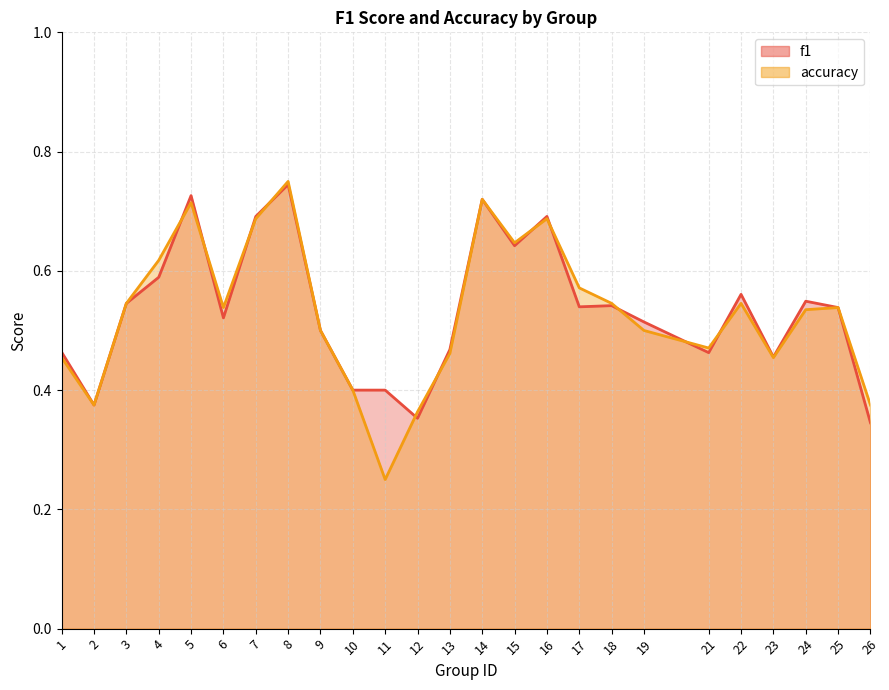

Reading left to right, extract all data points from this chart.

f1: 1=0.5	2=0.4	3=0.5	4=0.6	5=0.7	6=0.5	7=0.7	8=0.7	9=0.5	10=0.4	11=0.4	12=0.4	13=0.5	14=0.7	15=0.6	16=0.7	17=0.5	18=0.5	19=0.5	21=0.5	22=0.6	23=0.5	24=0.5	25=0.5	26=0.3
accuracy: 1=0.5	2=0.4	3=0.5	4=0.6	5=0.7	6=0.5	7=0.7	8=0.8	9=0.5	10=0.4	11=0.2	12=0.4	13=0.5	14=0.7	15=0.6	16=0.7	17=0.6	18=0.5	19=0.5	21=0.5	22=0.5	23=0.5	24=0.5	25=0.5	26=0.4